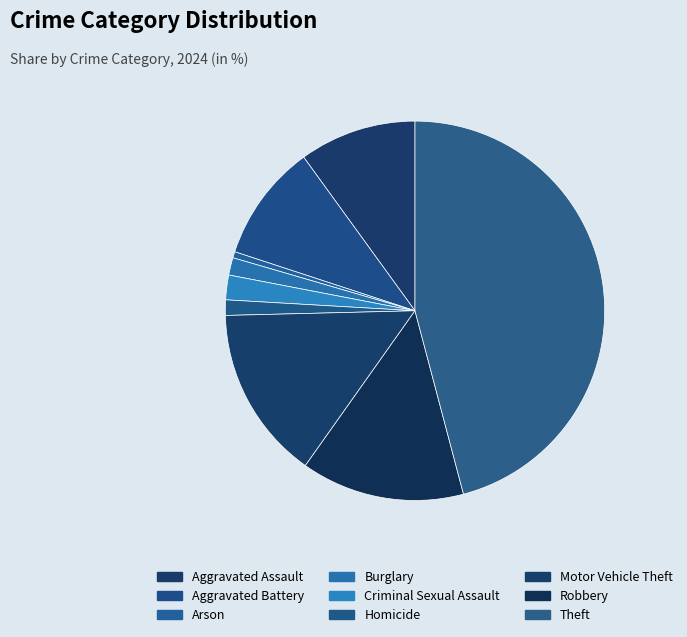

How many segments does this pie chart have?

9